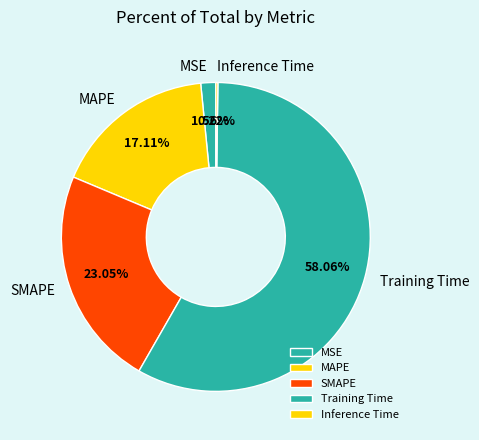

Is the sum of Training Time and MSE greater than half?

Yes